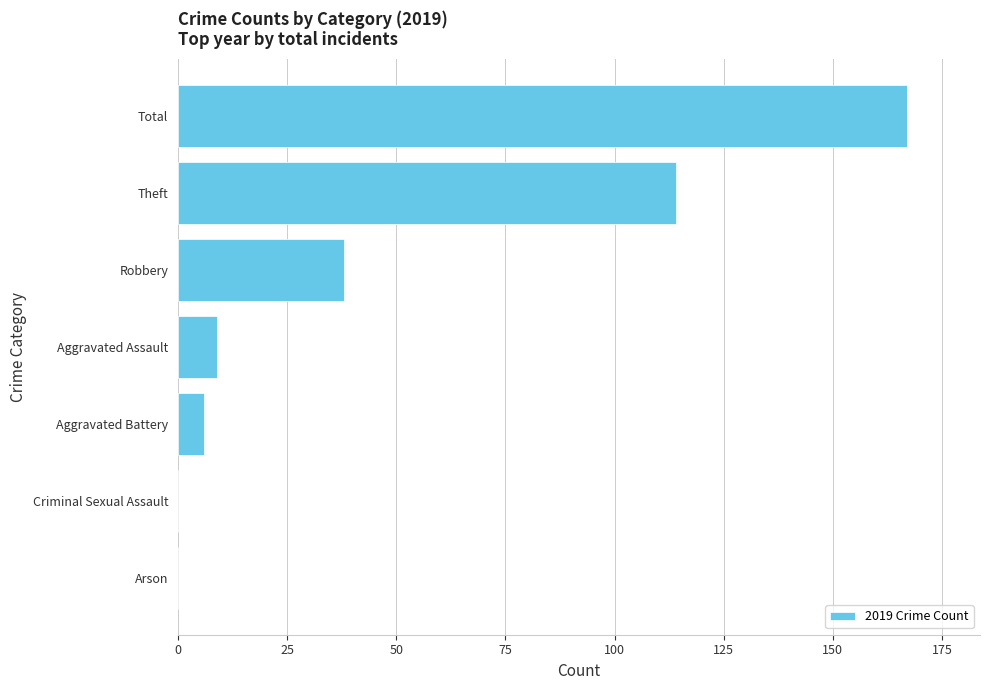

What is the sum of the values at Theft and Aggravated Battery?

120